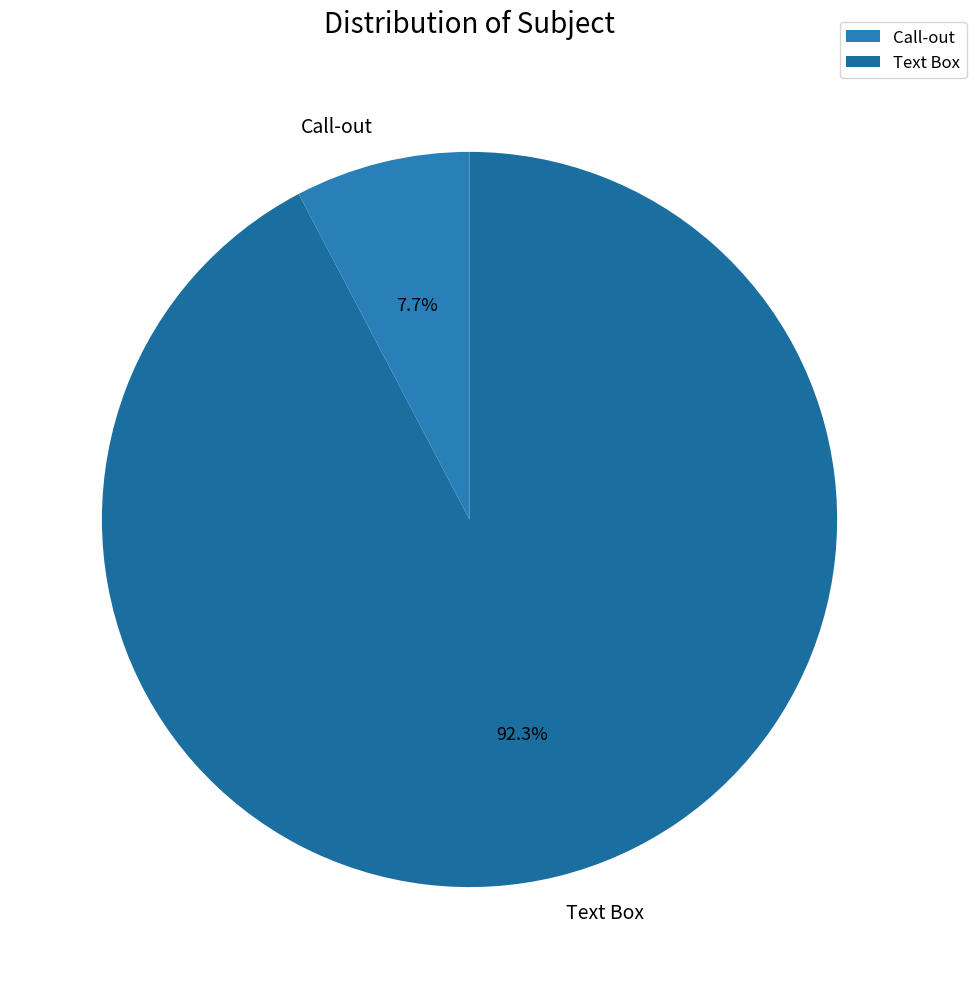

Do Call-out and Text Box together represent more than half of the pie?

Yes